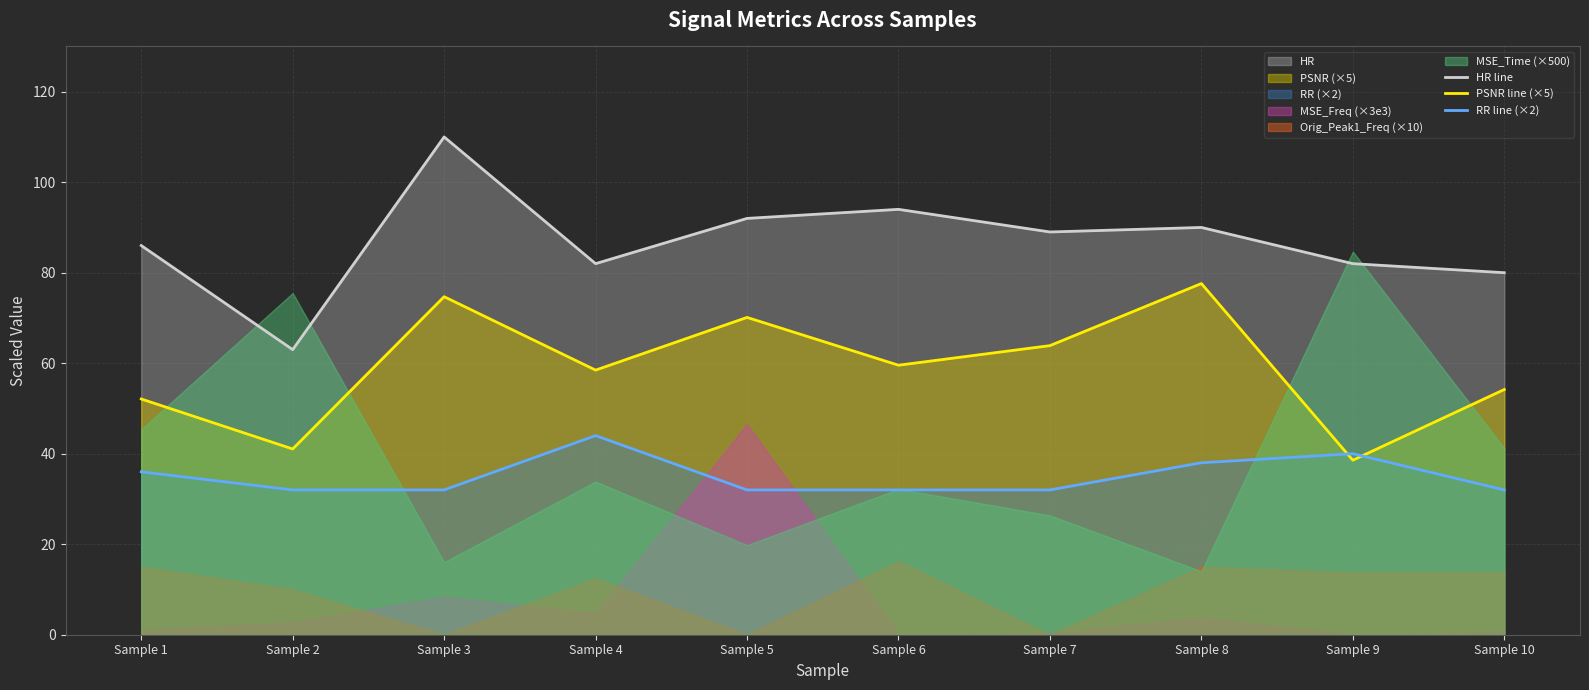

Read the RR line (×2) value at Sample 3.

32.0